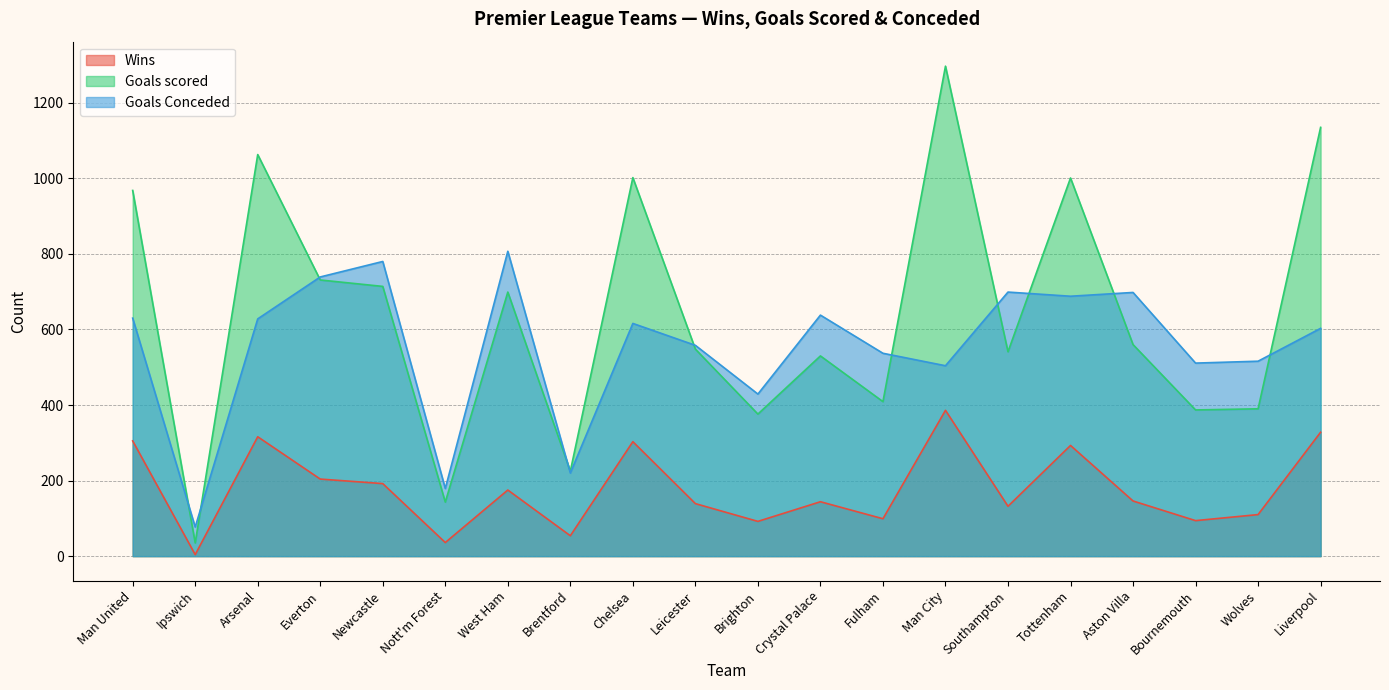

Reading right to left, extract all data points from this chart.

Wins: 328	110	94	146	293	132	386	99	144	92	139	303	54	175	36	192	204	316	4	305
Goals scored: 1135	390	387	560	1001	541	1297	409	530	376	548	1002	225	699	143	714	731	1063	35	968
Goals Conceded: 603	516	511	698	688	699	504	537	638	429	558	616	220	807	179	780	739	628	77	630